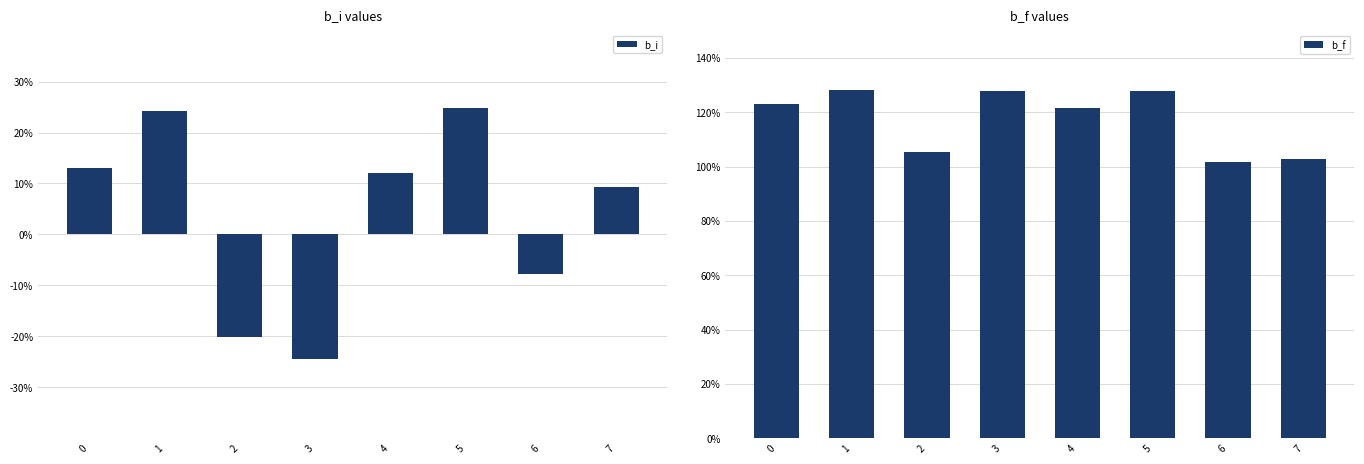

Between 2 and 4, which is larger?

4